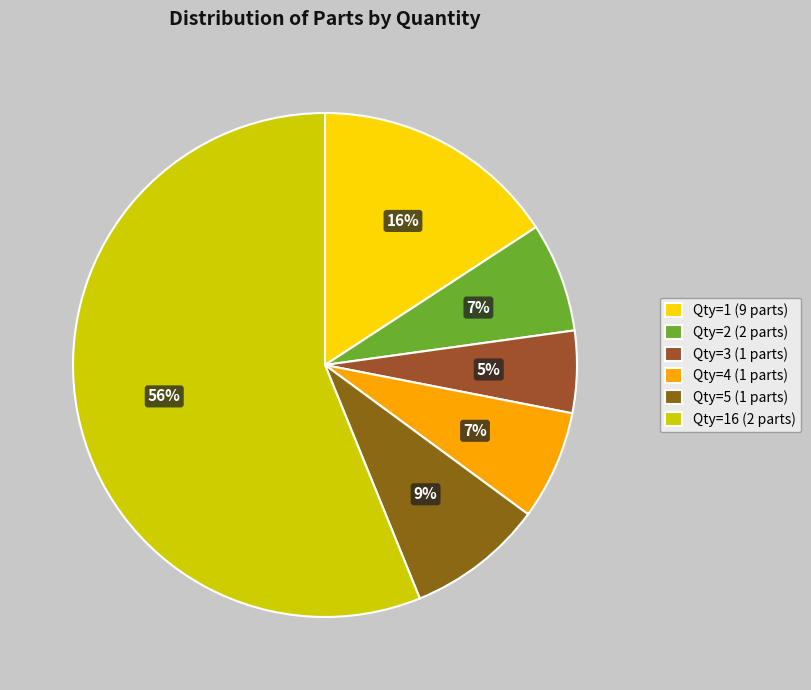

Which category has the biggest portion of the pie?

Qty=16 (2 parts)